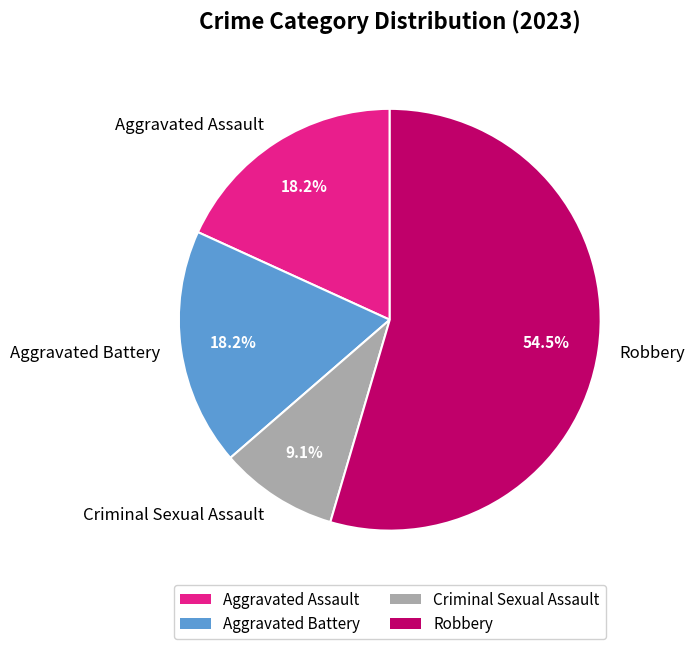

Between Robbery and Criminal Sexual Assault, which is larger?

Robbery